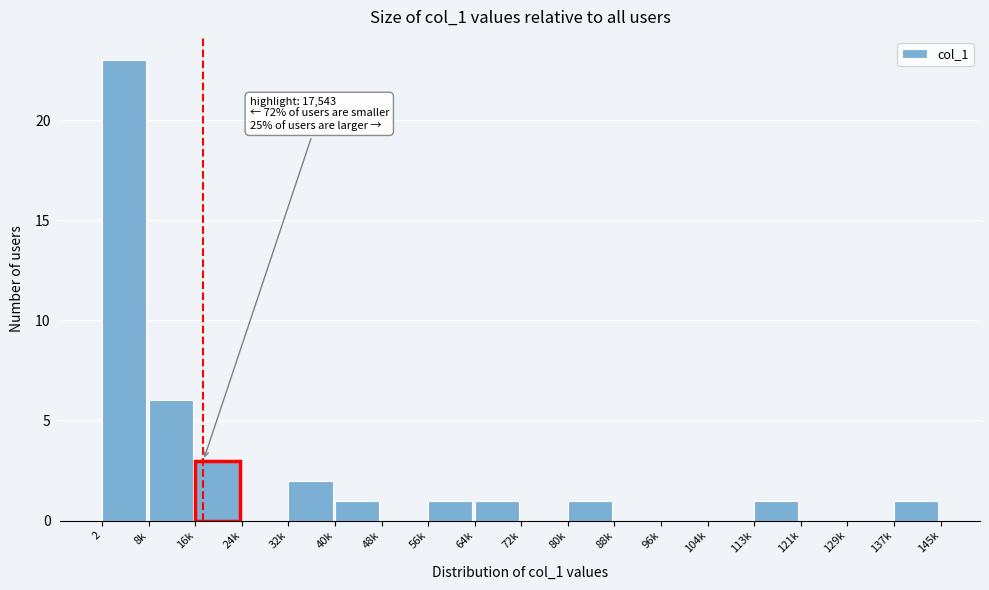

Reading left to right, what are all the values shown in this chart?

2=23	8k=6	16k=3	24k=0	32k=2	40k=1	48k=0	56k=1	64k=1	72k=0	80k=1	88k=0	96k=0	104k=0	113k=1	121k=0	129k=0	137k=1